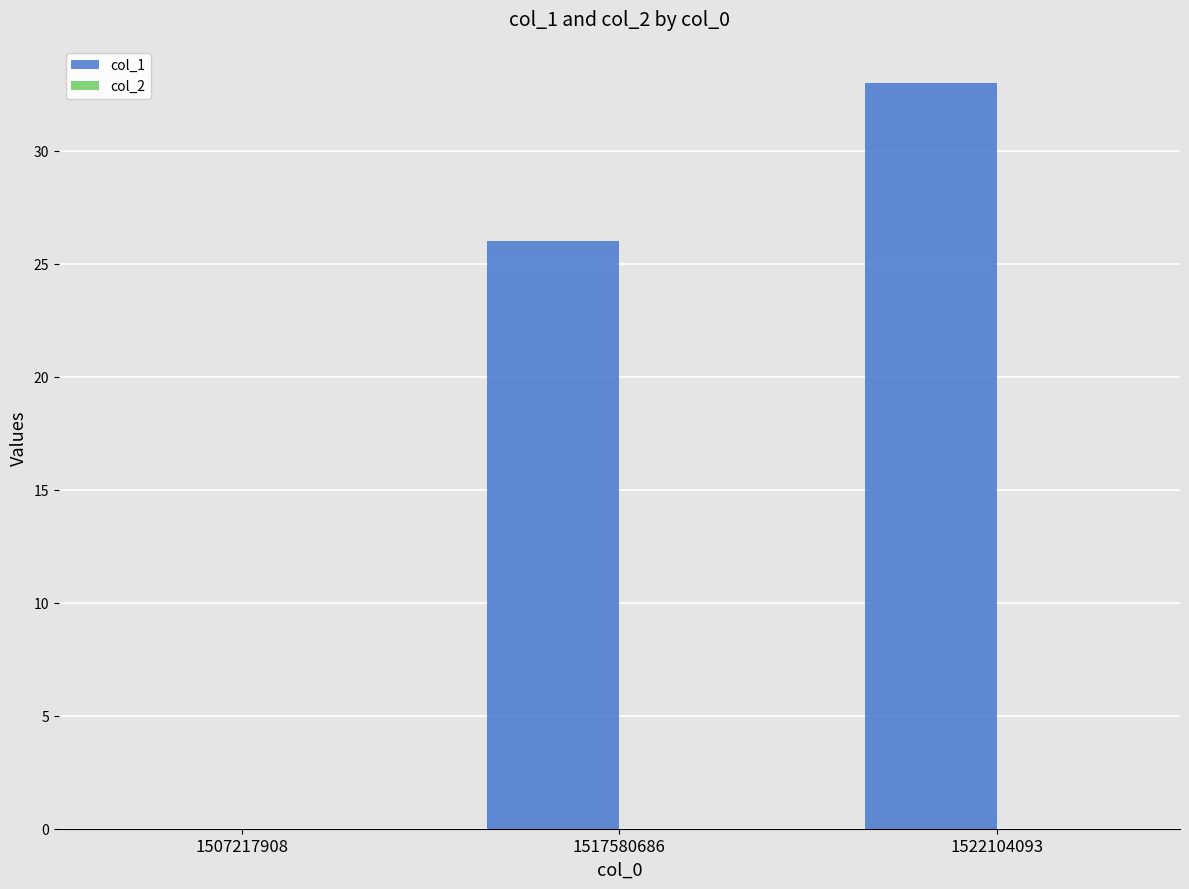

The value at 1522104093 is 49. True or false?

False